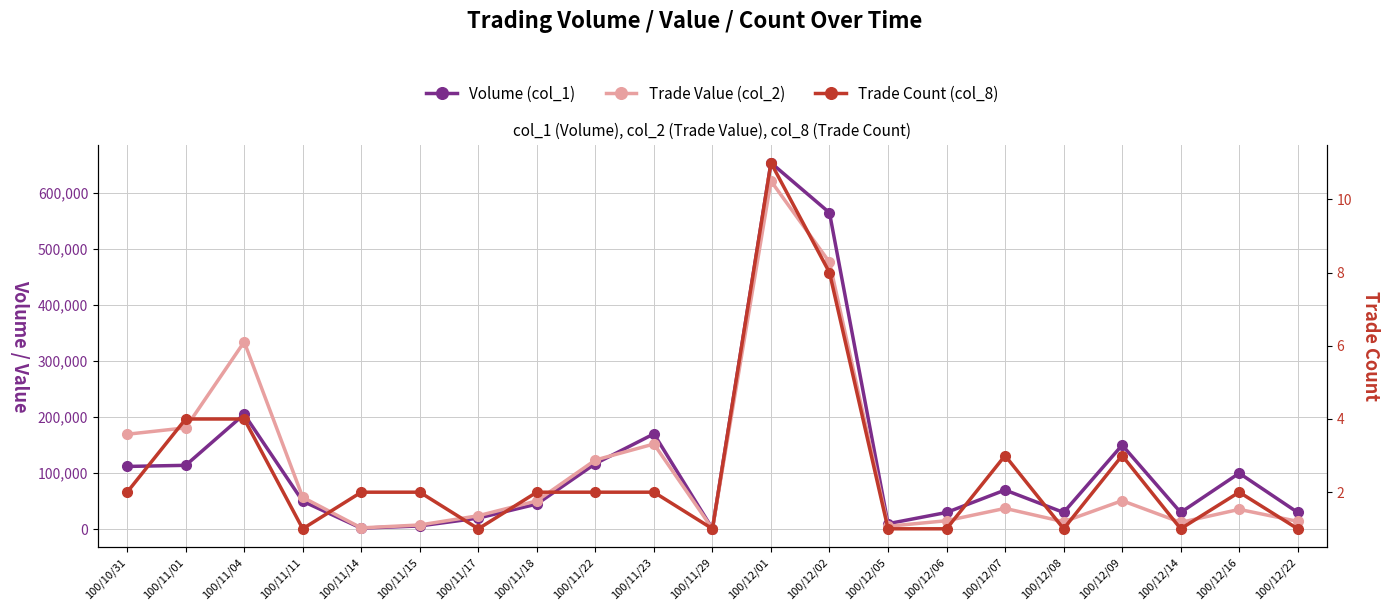

Between 100/12/09 and 100/11/11, which is larger?

100/12/09